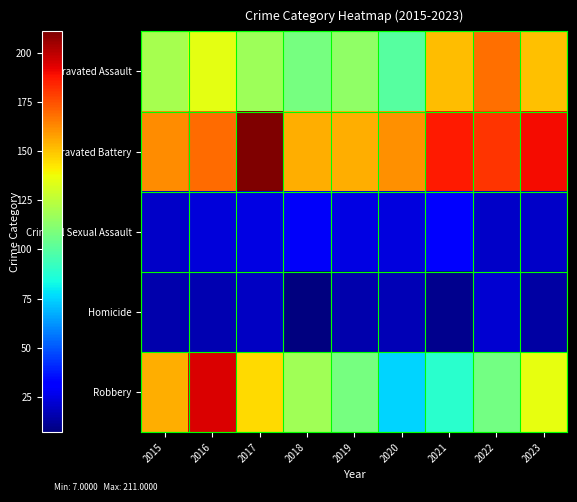

Which category has the lowest value across all series?

2018